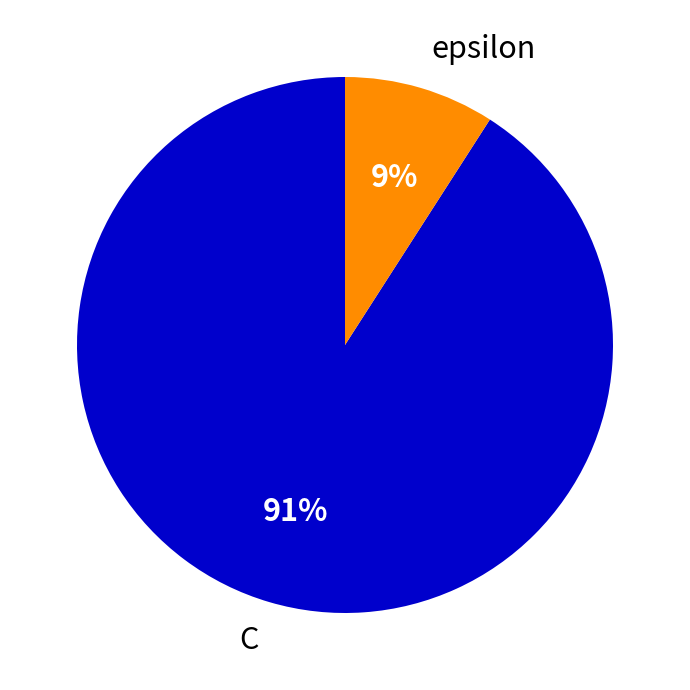

Count the number of slices in the pie.

2